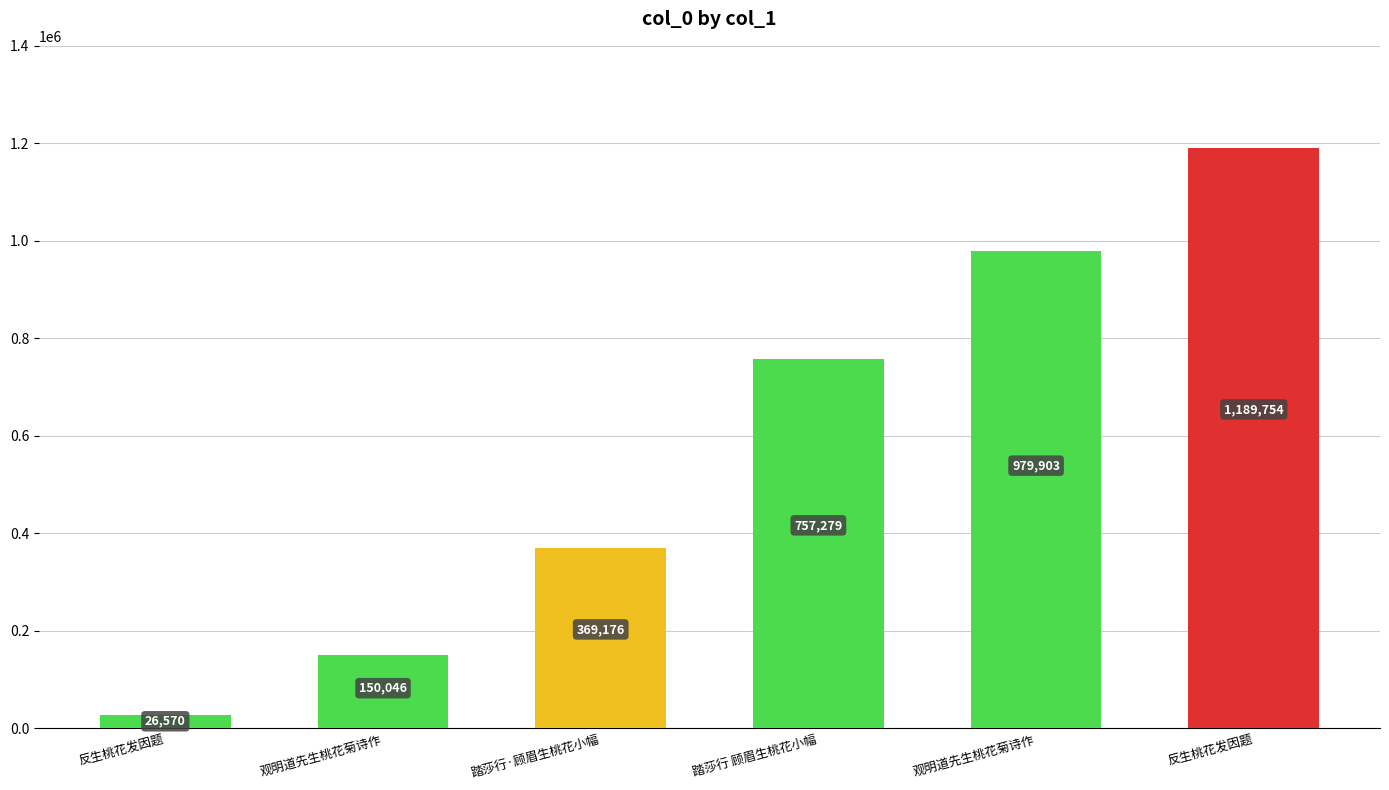

The value at 踏莎行·顾眉生桃花小幅 is 369176. True or false?

True